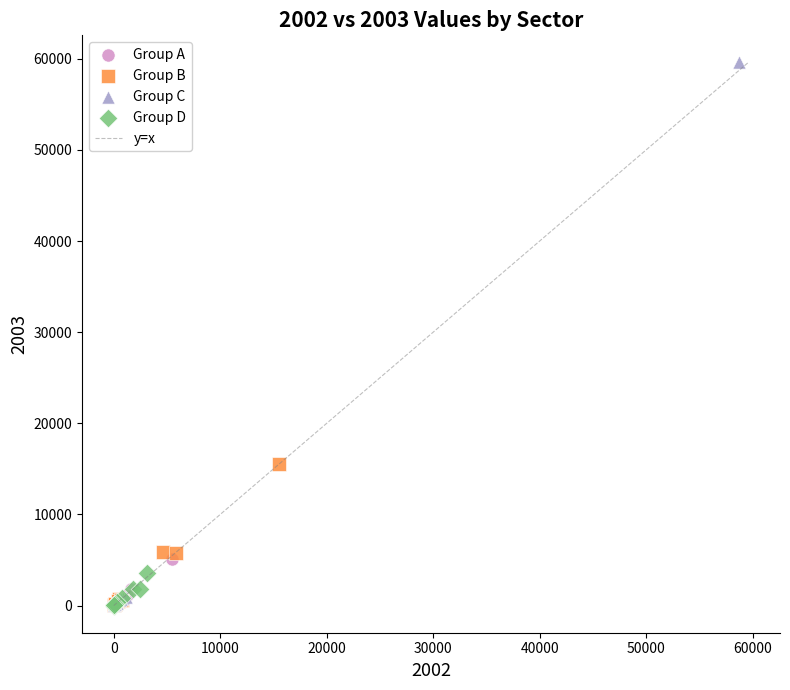

Which series has the widest spread of Y values?

Group C